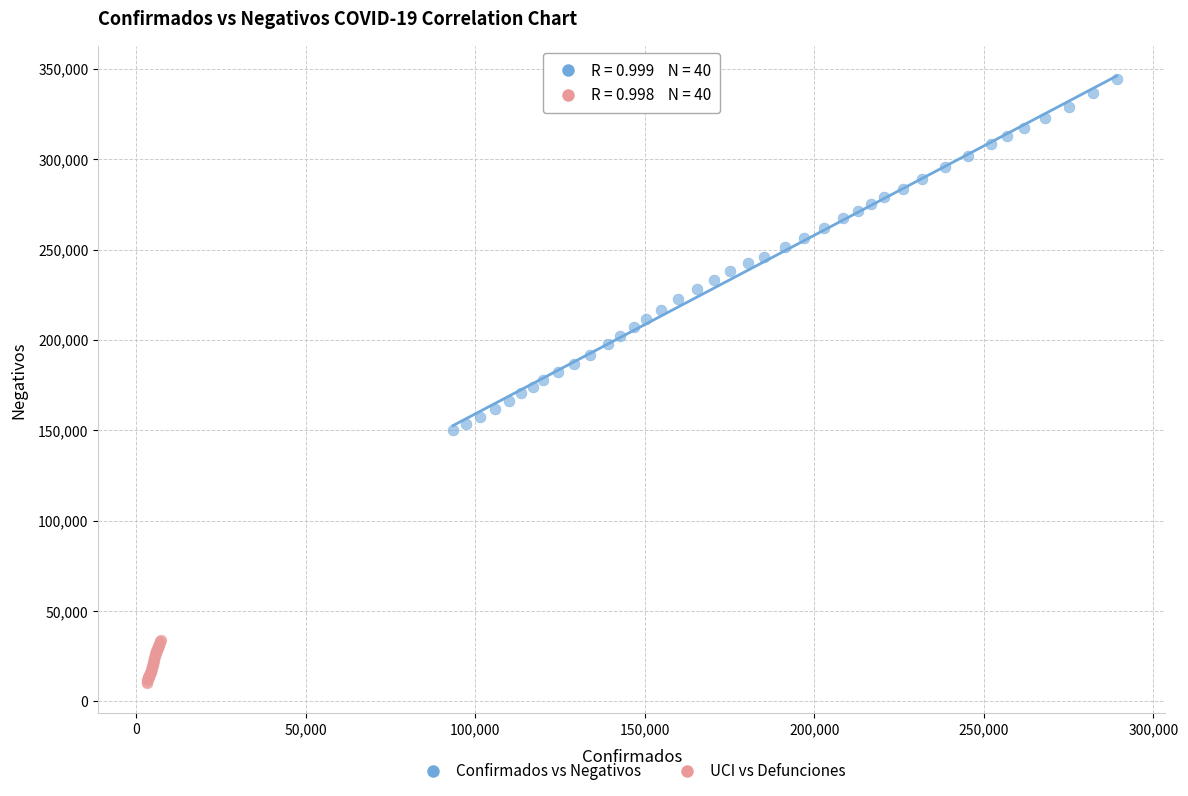

Which series has the largest Y range (max minus min)?

Confirmados vs Negativos